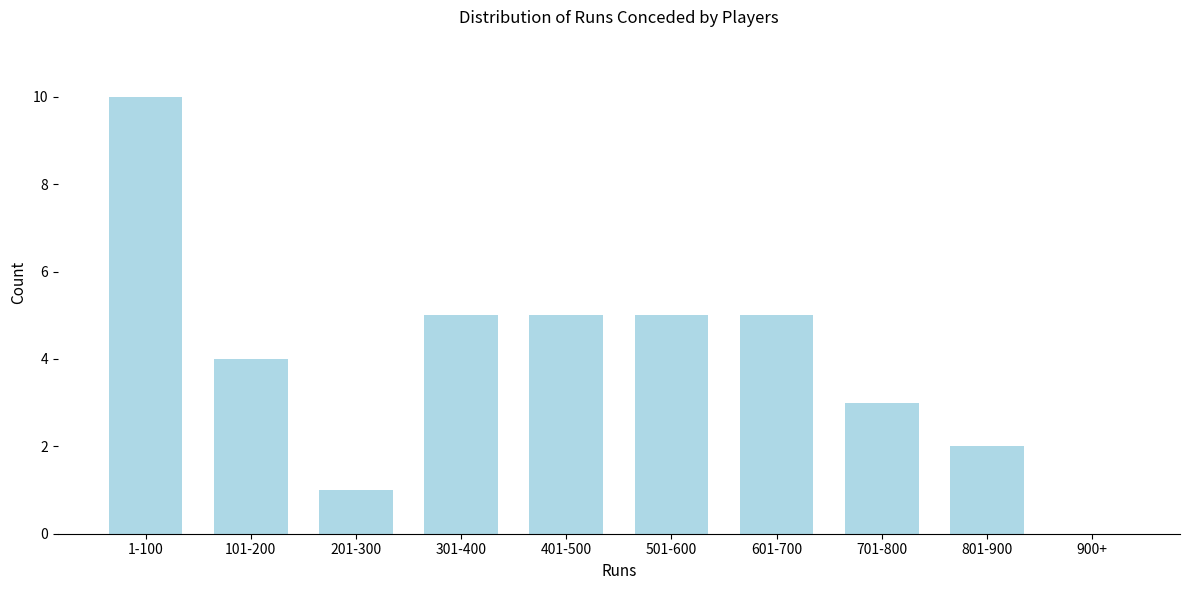

Reading left to right, list all the values displayed in this chart.

1-100=10	101-200=4	201-300=1	301-400=5	401-500=5	501-600=5	601-700=5	701-800=3	801-900=2	900+=0